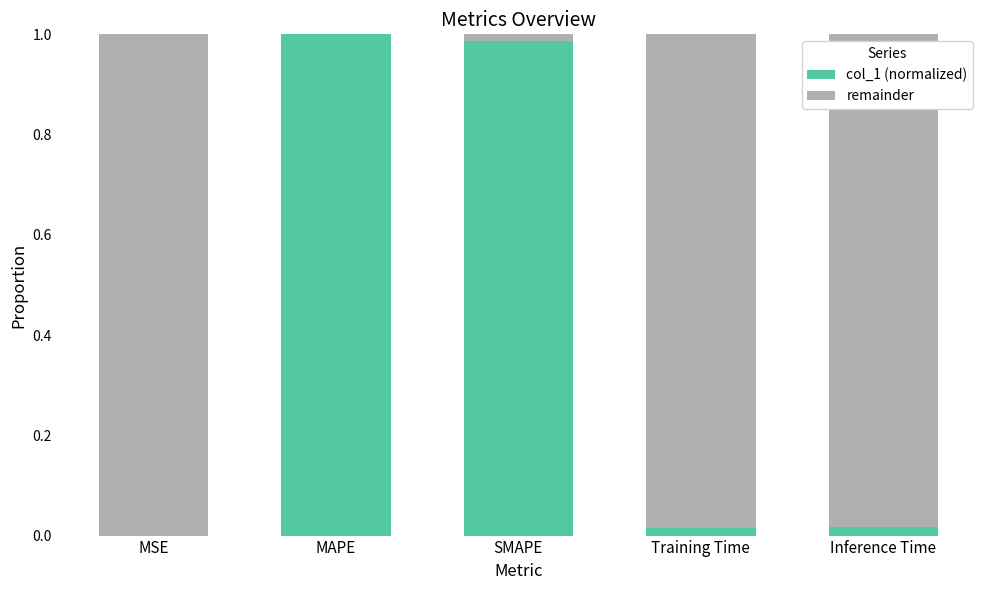

The col_1 (normalized) series shows 1.0 at SMAPE. True or false?

True